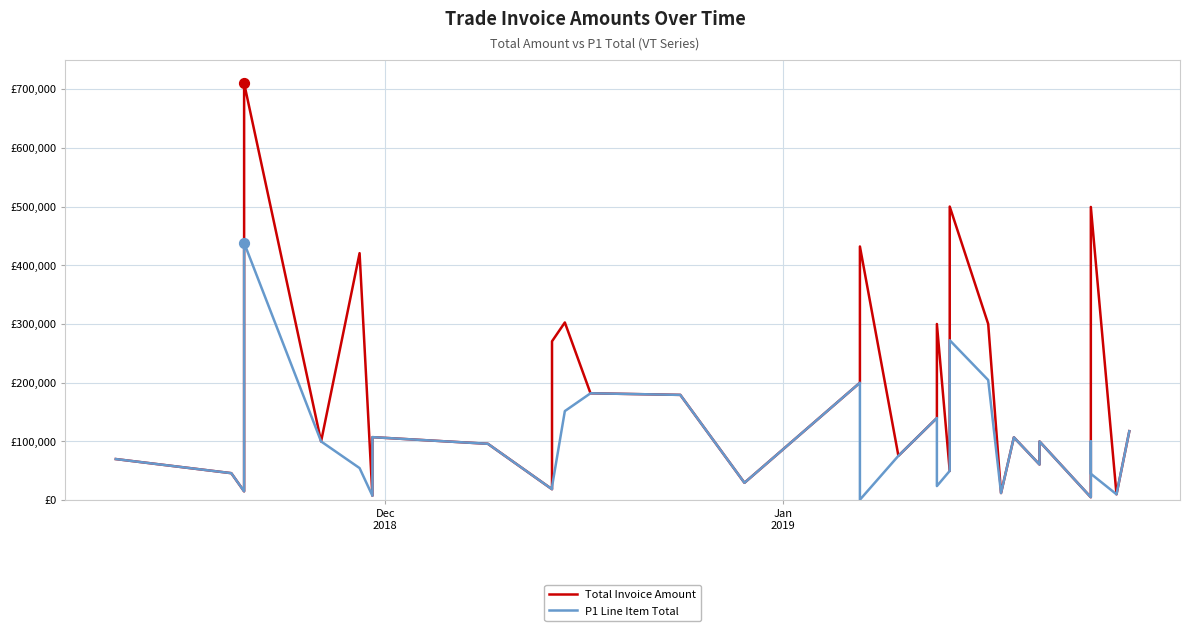

Which series has the widest spread of Y values?

Total Invoice Amount